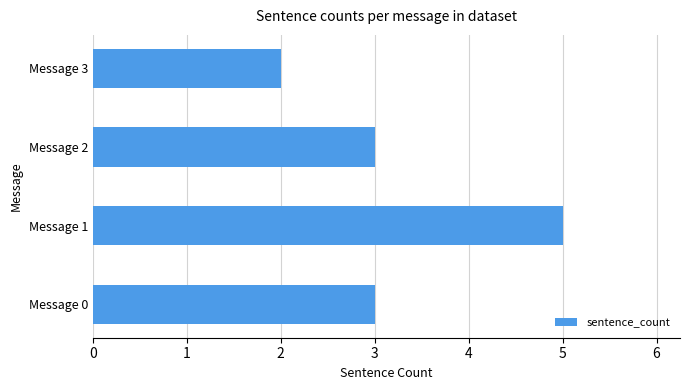

Reading bottom to top, transcribe all the data shown in this chart.

3	5	3	2